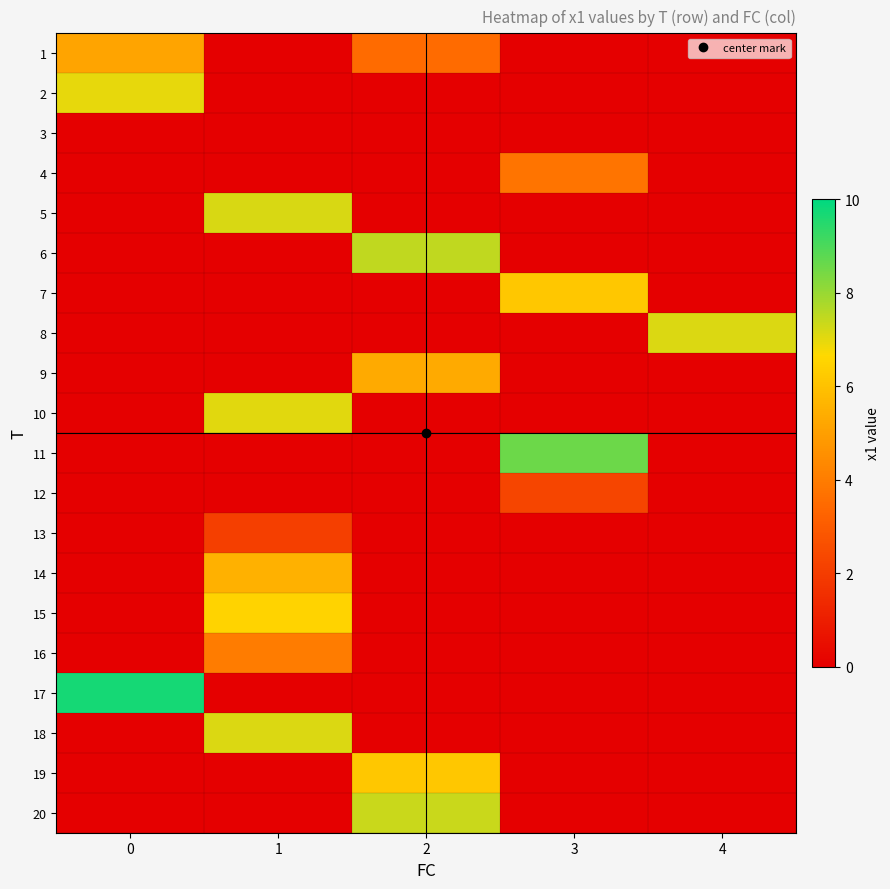

Reading left to right, list all the values displayed in this chart.

1: 0=5.1	1=0.0	2=3.5	3=0.0	4=0.0
2: 0=7.0	1=0.0	2=0.0	3=0.0	4=0.0
3: 0=0.0	1=0.0	2=0.0	3=0.0	4=0.0
4: 0=0.0	1=0.0	2=0.0	3=3.8	4=0.0
5: 0=0.0	1=7.2	2=0.0	3=0.0	4=0.0
6: 0=0.0	1=0.0	2=7.5	3=0.0	4=0.0
7: 0=0.0	1=0.0	2=0.0	3=6.2	4=0.0
8: 0=0.0	1=0.0	2=0.0	3=0.0	4=7.1
9: 0=0.0	1=0.0	2=5.3	3=0.0	4=0.0
10: 0=0.0	1=7.1	2=0.0	3=0.0	4=0.0
11: 0=0.0	1=0.0	2=0.0	3=8.6	4=0.0
12: 0=0.0	1=0.0	2=0.0	3=2.3	4=0.0
13: 0=0.0	1=2.1	2=0.0	3=0.0	4=0.0
14: 0=0.0	1=5.5	2=0.0	3=0.0	4=0.0
15: 0=0.0	1=6.5	2=0.0	3=0.0	4=0.0
16: 0=0.0	1=4.0	2=0.0	3=0.0	4=0.0
17: 0=9.7	1=0.0	2=0.0	3=0.0	4=0.0
18: 0=0.0	1=7.1	2=0.0	3=0.0	4=0.0
19: 0=0.0	1=0.0	2=6.2	3=0.0	4=0.0
20: 0=0.0	1=0.0	2=7.4	3=0.0	4=0.0